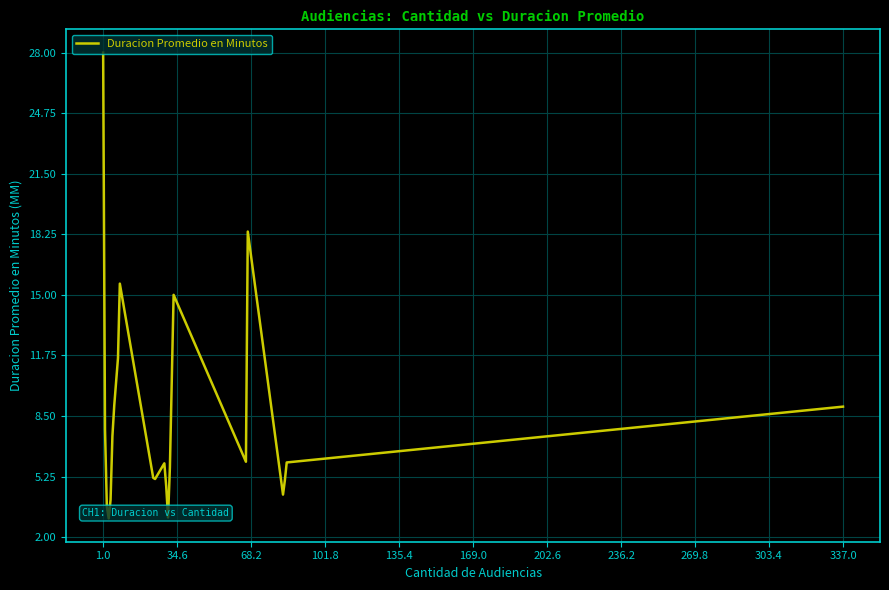

What is the difference between the maximum and minimum values?

25.0